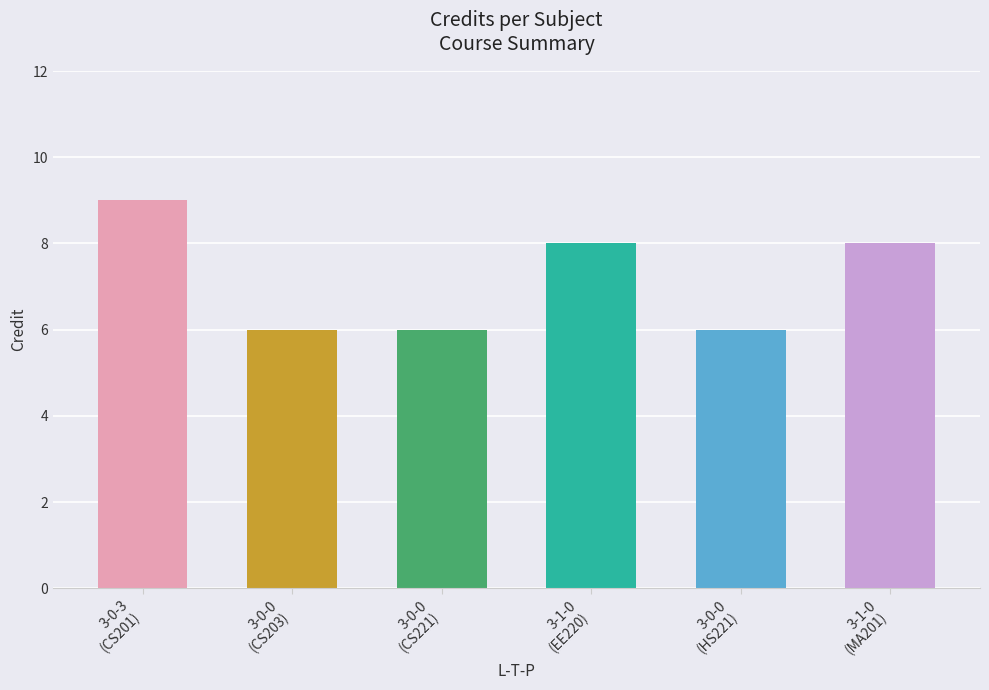

At which category does the chart reach its peak across all series?

3-0-3
(CS201)